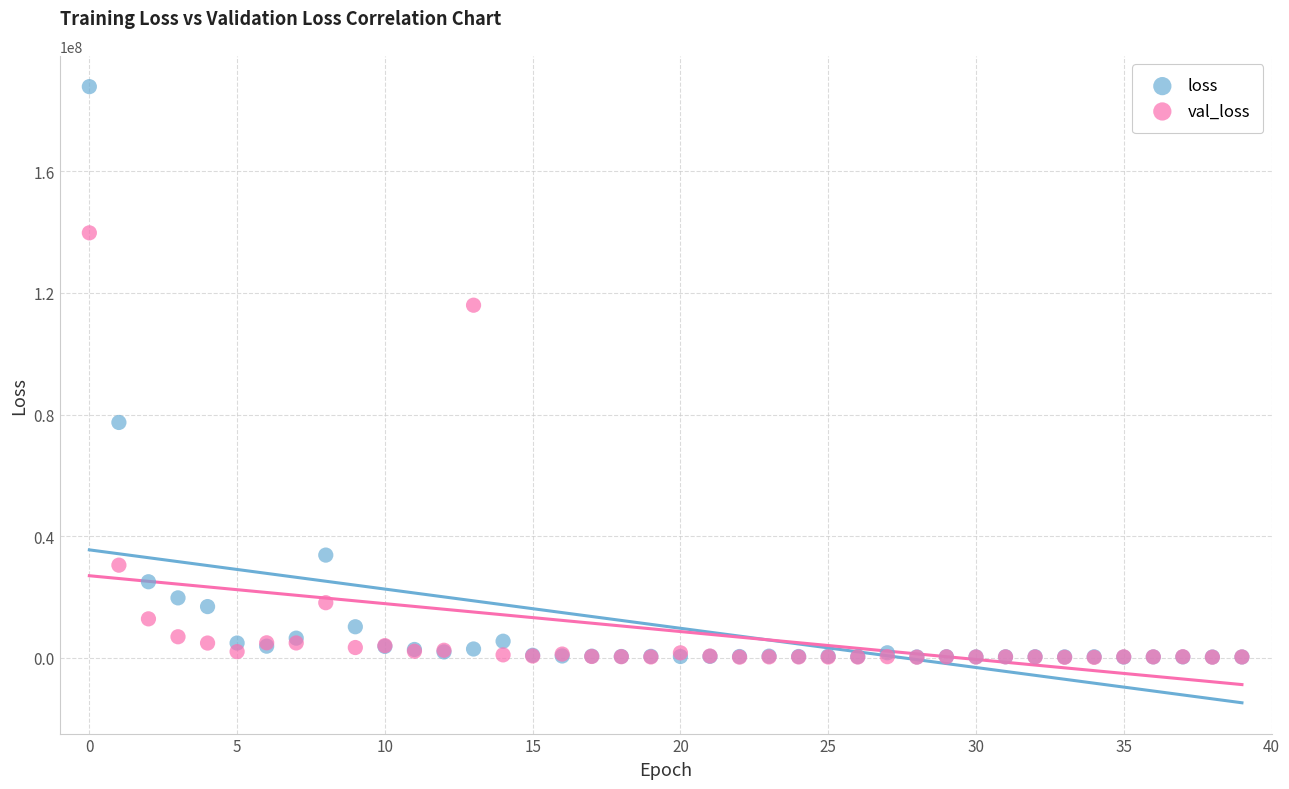

Which series has the largest Y range (max minus min)?

loss